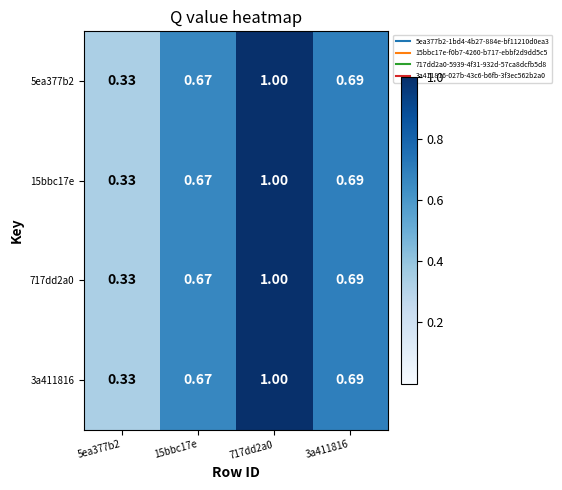

How many series are shown in this chart?

4